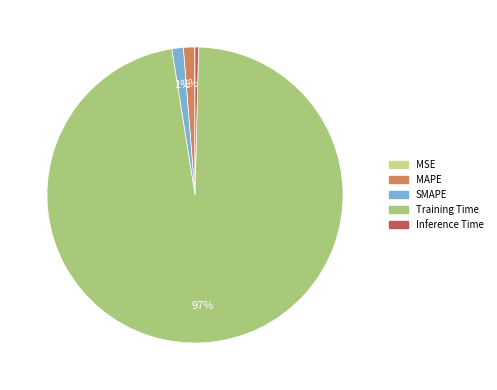

To the nearest percent, what percentage of the pie is Training Time?

97%